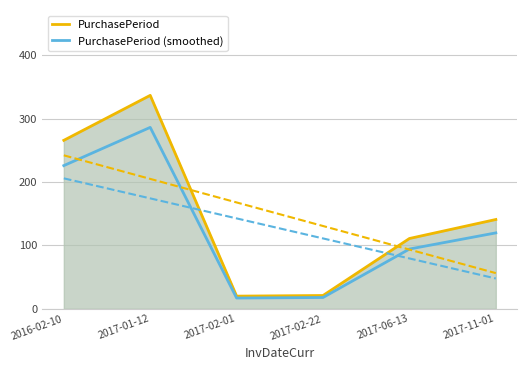

What is the average value of the PurchasePeriod series?

149.3